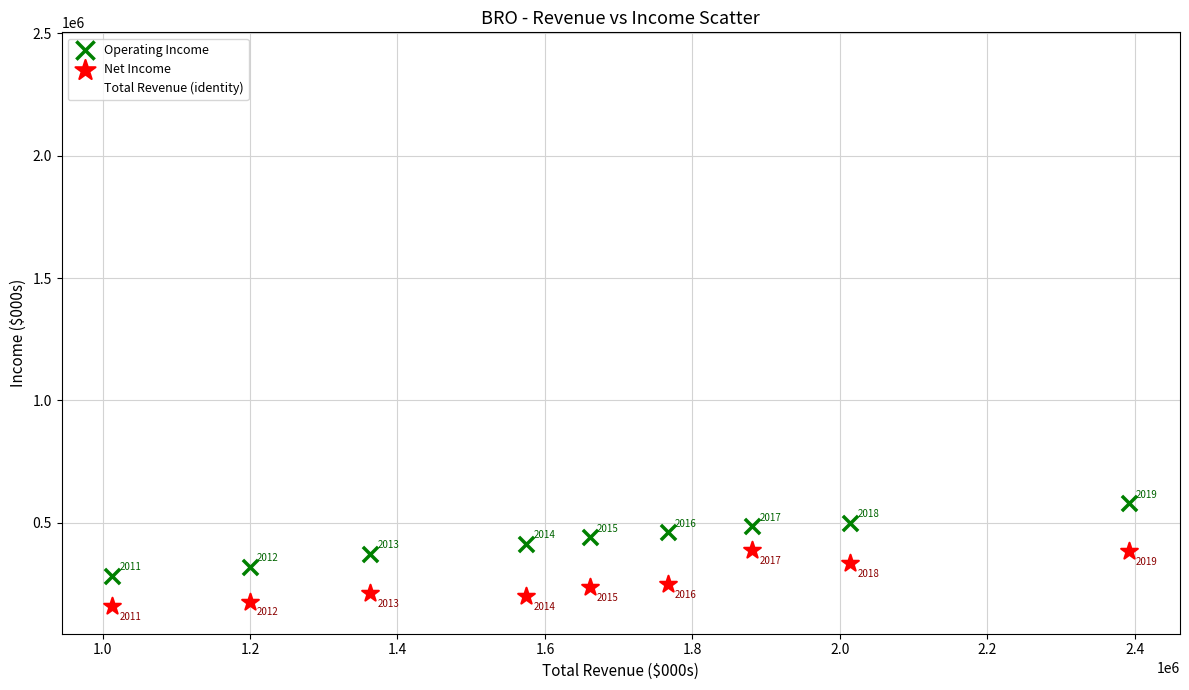

Which series contains the lowest Y value?

Net Income